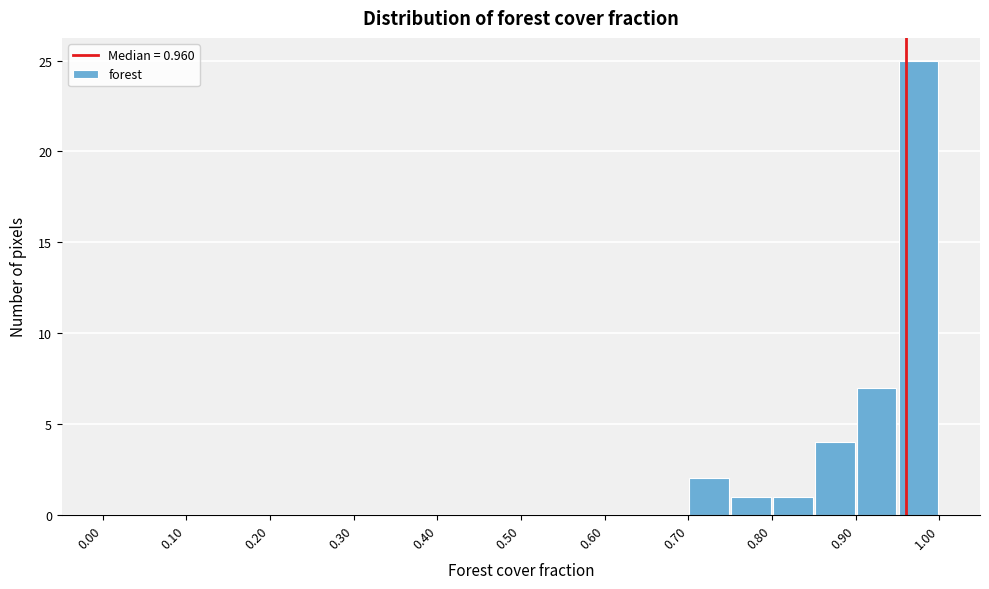

Which range on the x-axis has the tallest bar?

0.95 to 1.00